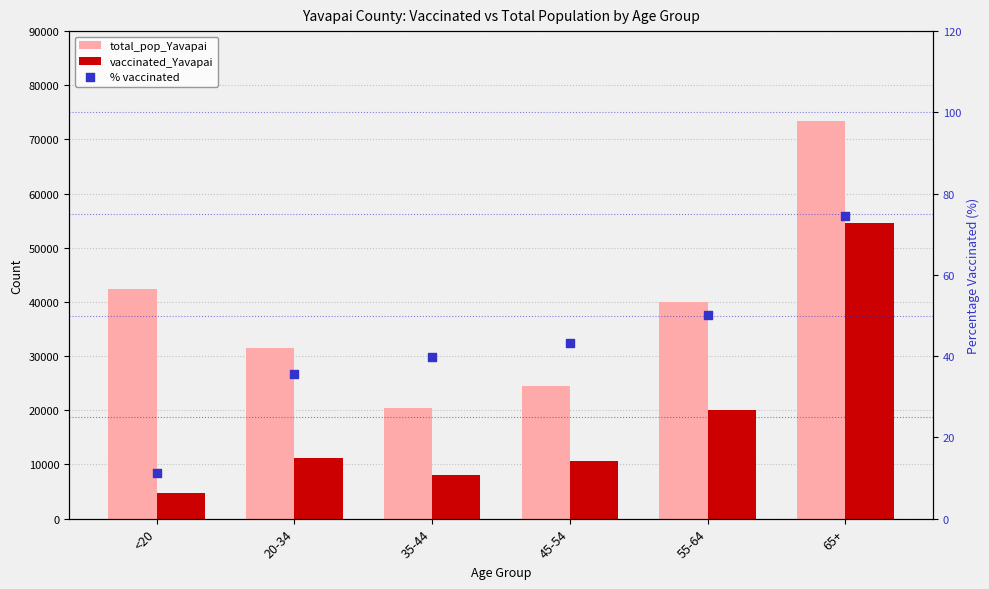

Which series has the largest total across all categories?

total_pop_Yavapai